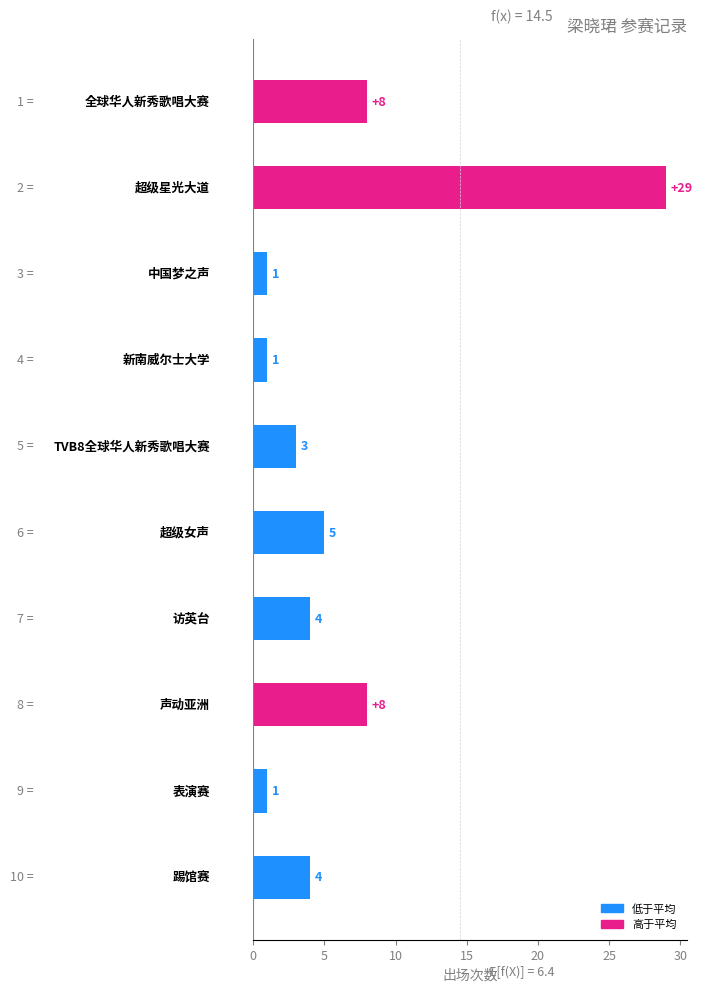

What is the average value?

6